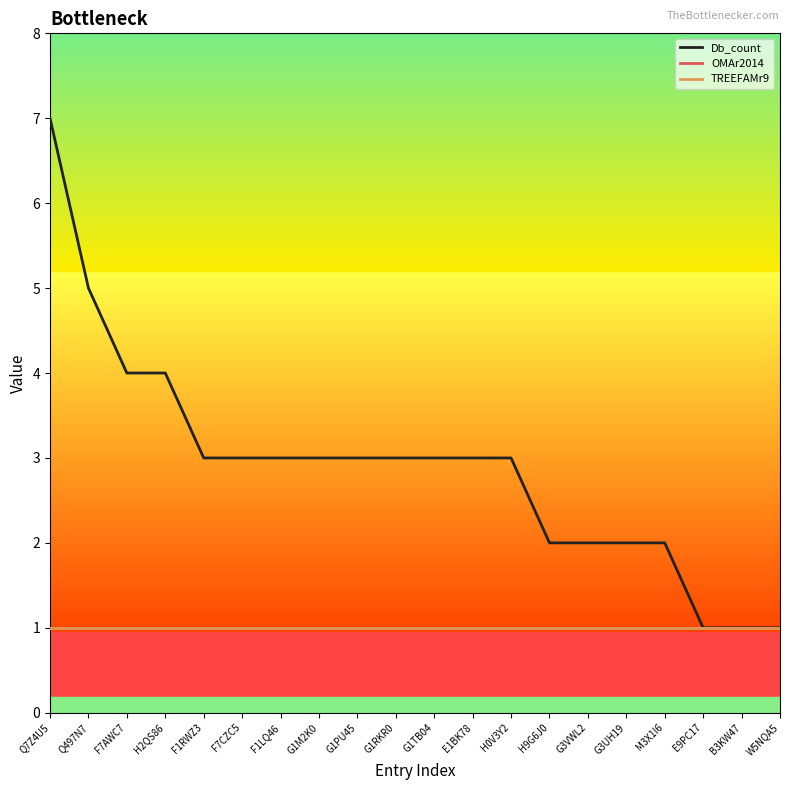

Does the chart have visible grid lines?

No